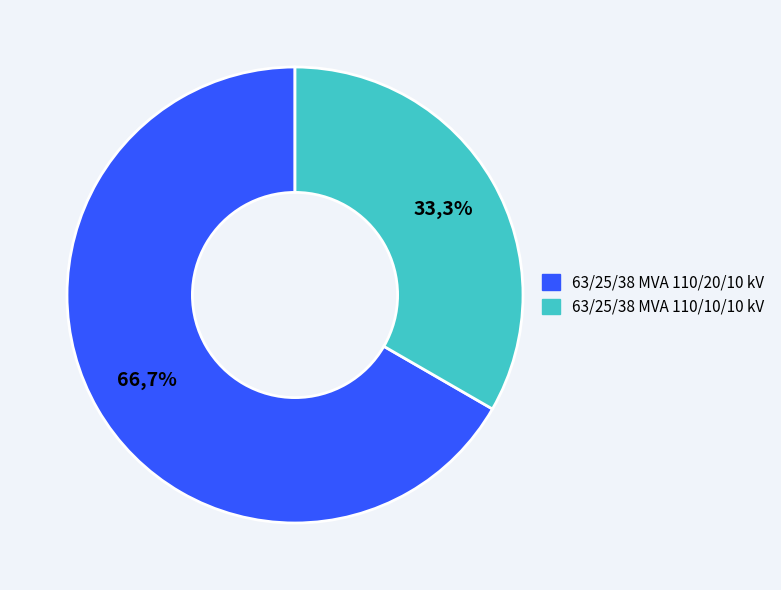

Combined, what portion of the pie is 63/25/38 MVA 110/10/10 kV and 63/25/38 MVA 110/20/10 kV?

100.0%